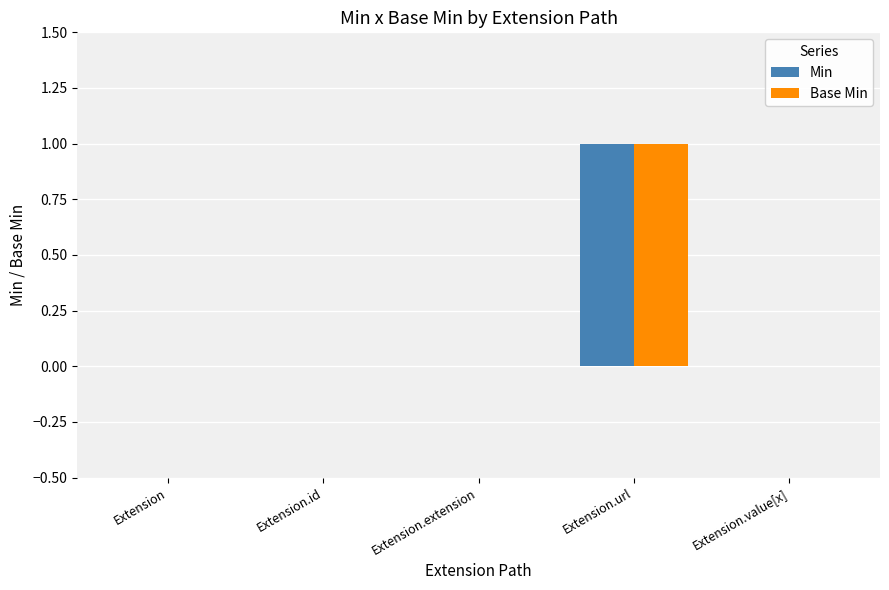

Reading left to right, what are all the values shown in this chart?

Min: 0	0	0	1	0
Base Min: 0	0	0	1	0